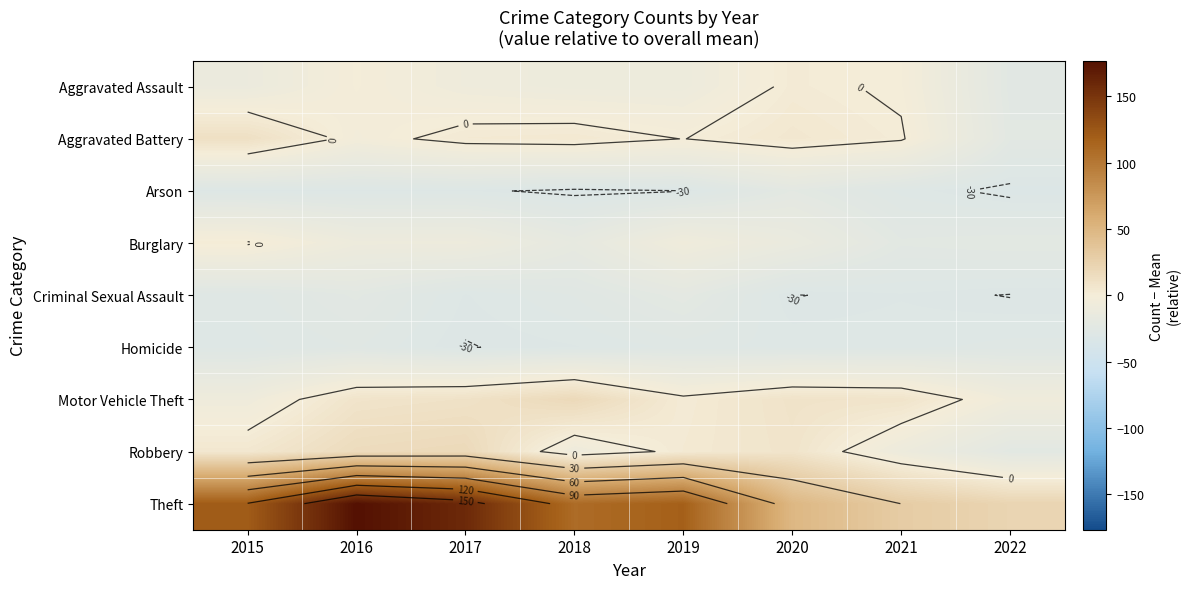

Count the number of data series in this chart.

9